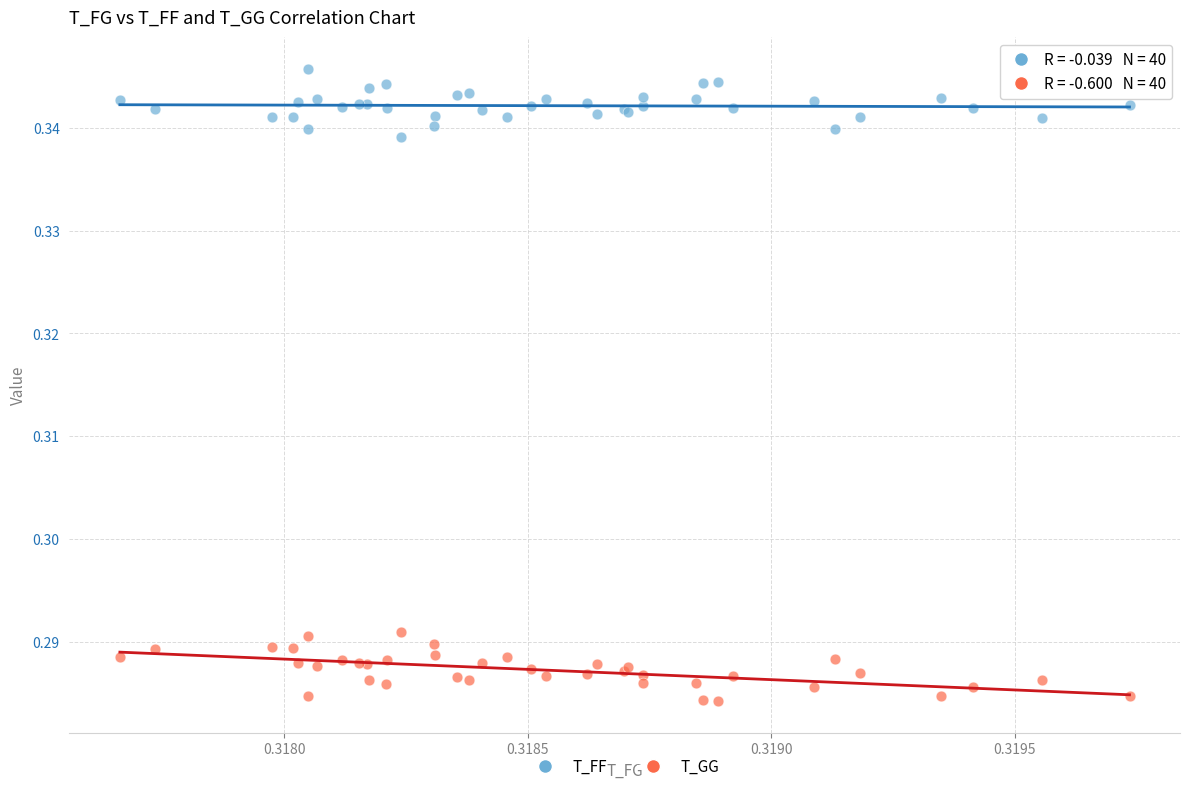

Which series reaches the minimum Y coordinate?

T_GG